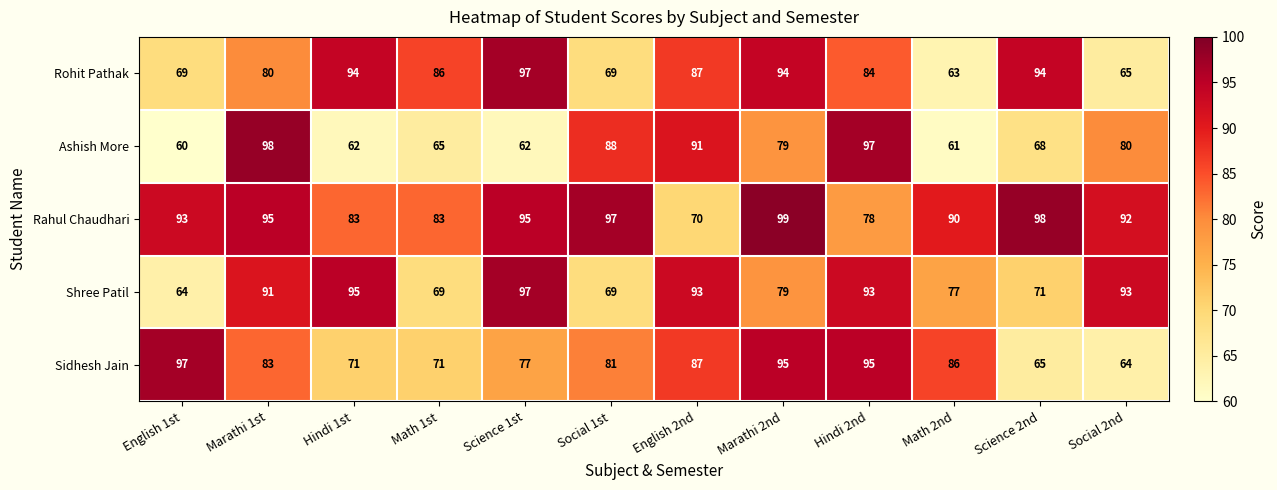

What is the greatest value displayed?

99